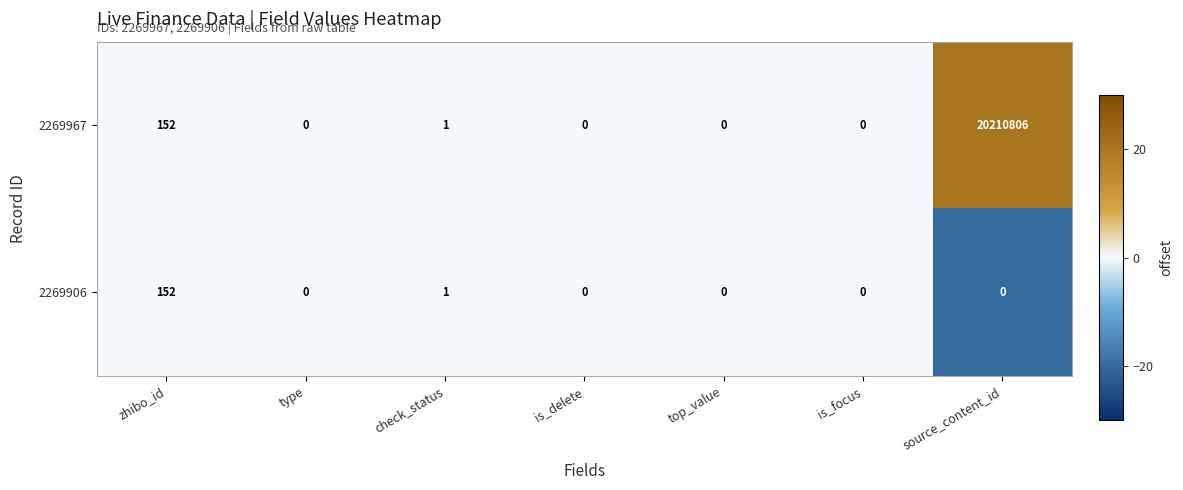

True or false: 2269967 has a value of 0 at type.

True